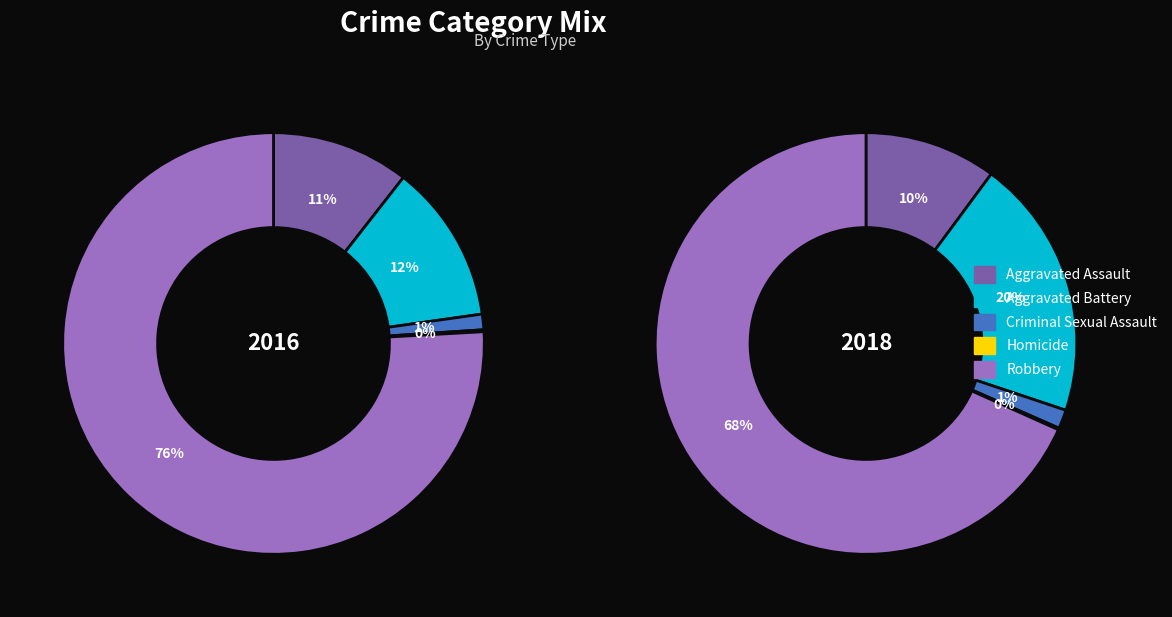

To the nearest percent, what is the combined percentage of Criminal Sexual Assault and Robbery?

77%